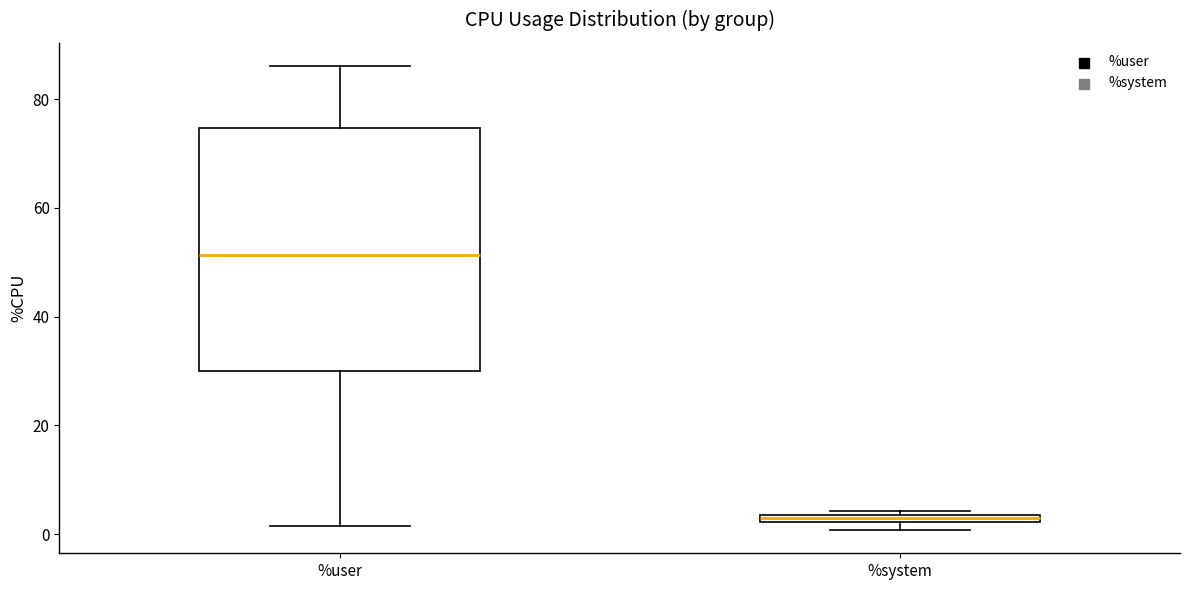

Which box has the highest median line?

%user